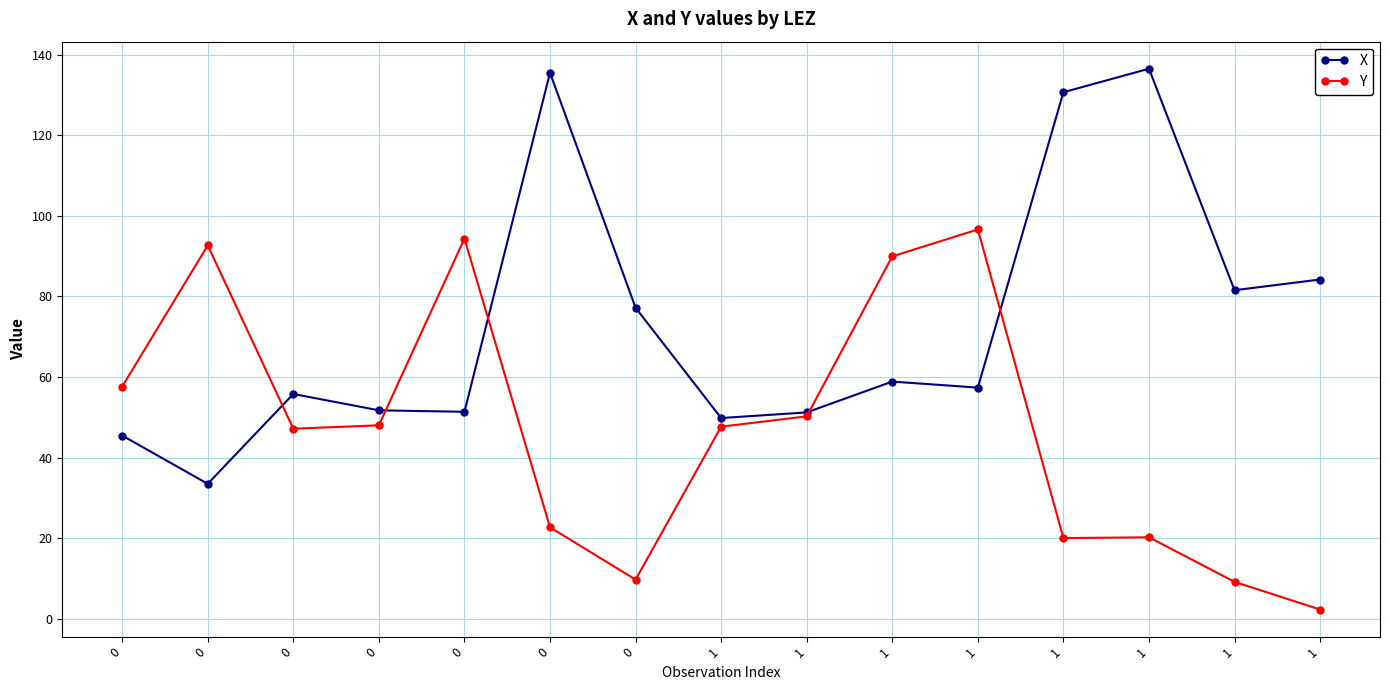

Which category has the highest value across all series?

1